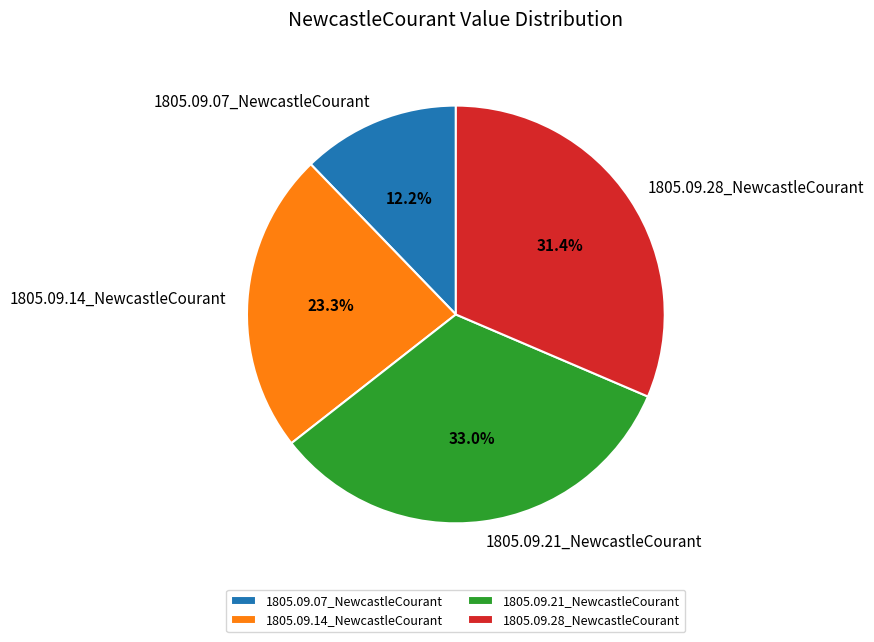

Is there any slice that represents more than half of the pie?

No